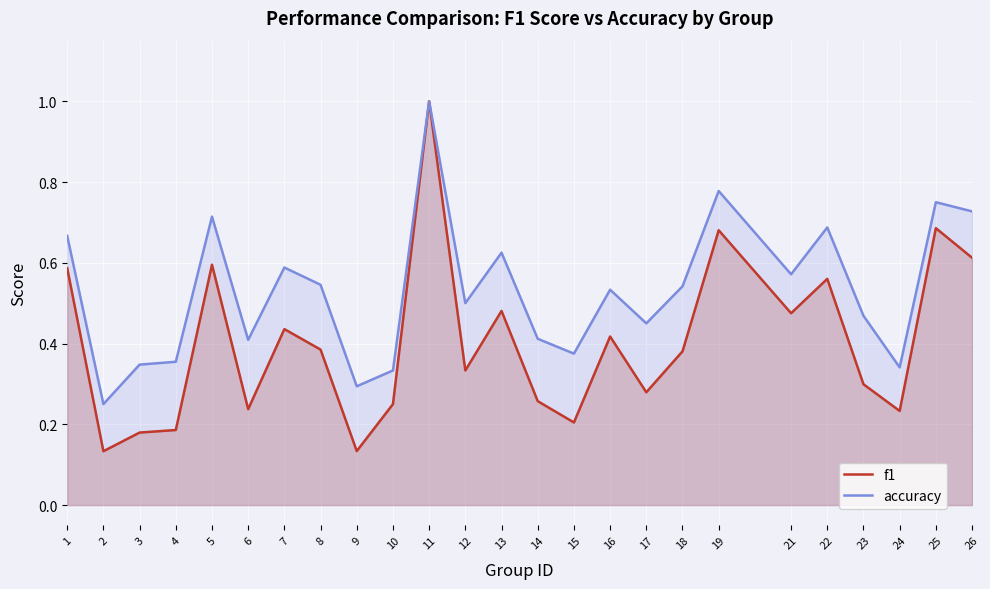

What are all the series names shown in the legend?

f1, accuracy